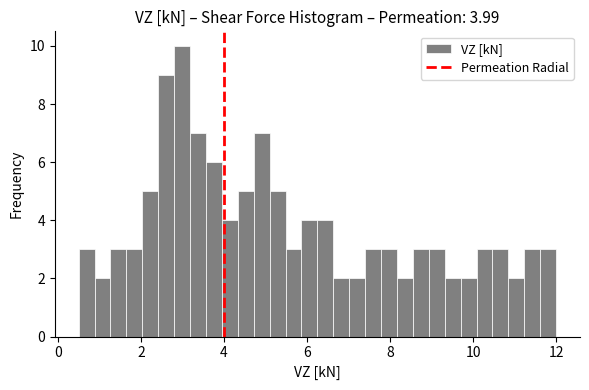

Read against the x-axis, roughly where is the centre of the tallest bar?

3.0